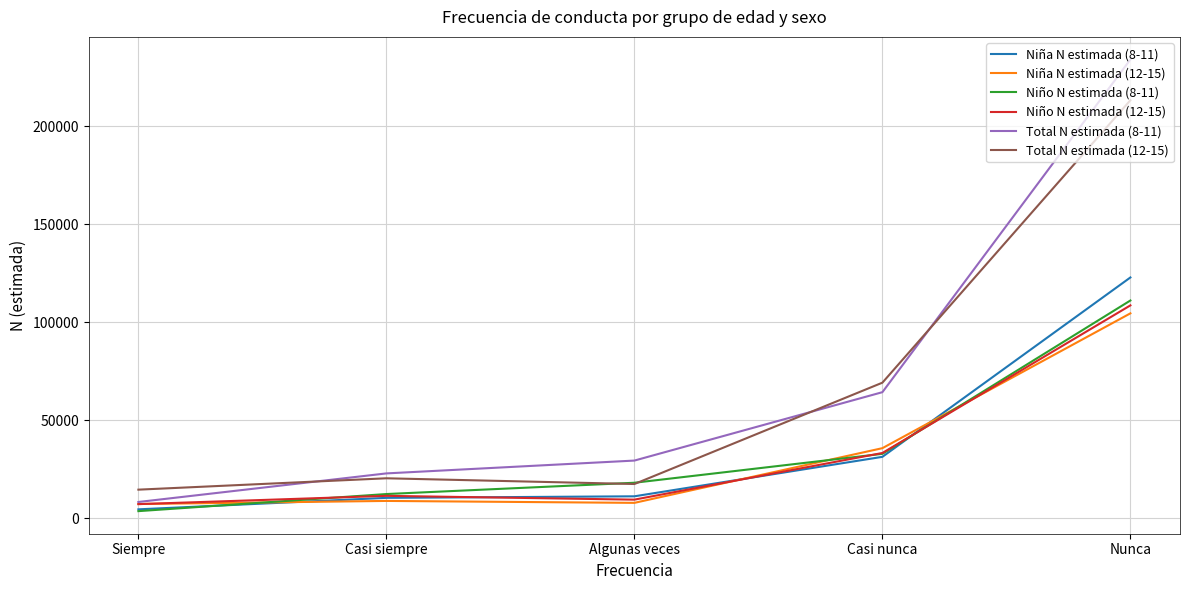

Rank the categories by Niño N estimada (8-11) value from lowest to highest.

Siempre, Casi siempre, Algunas veces, Casi nunca, Nunca